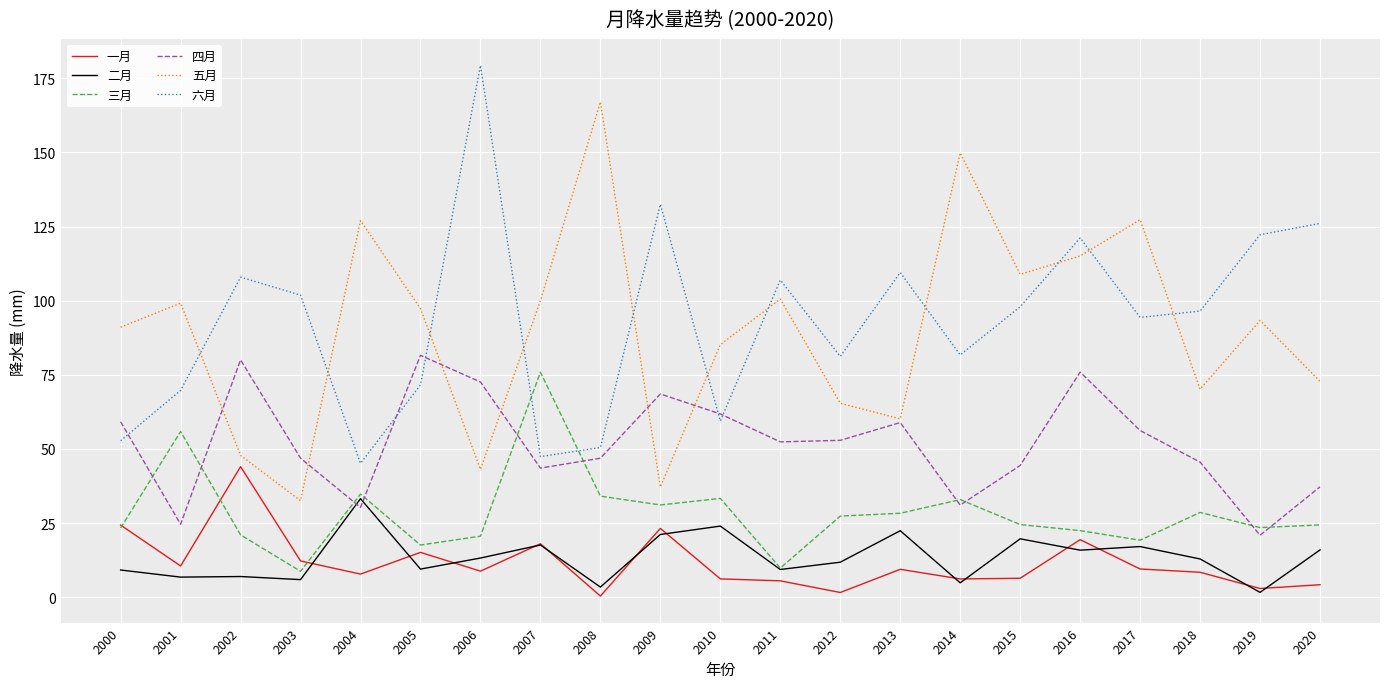

Between 2002 and 2005, which series saw the biggest shift?

五月